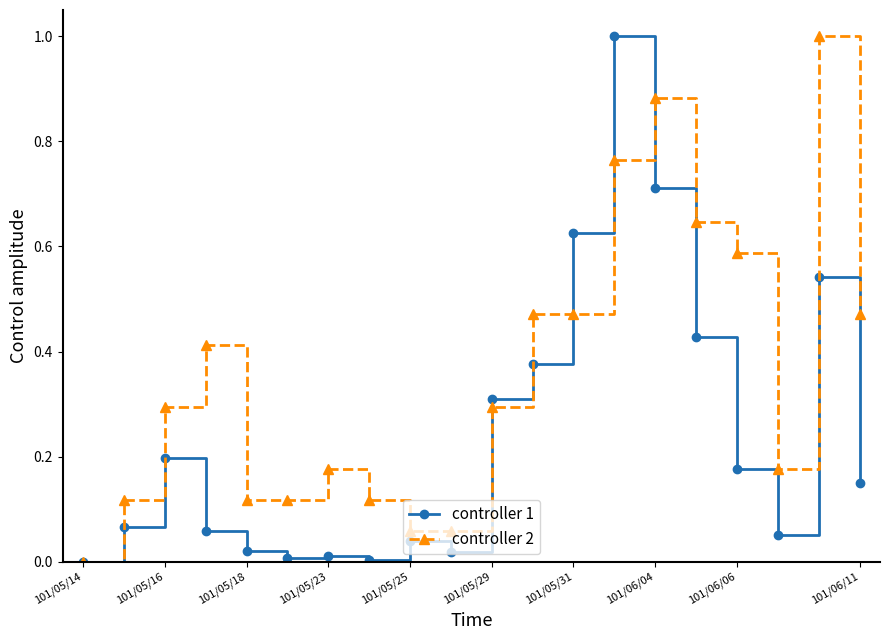

Which series has the largest total across all categories?

controller 2